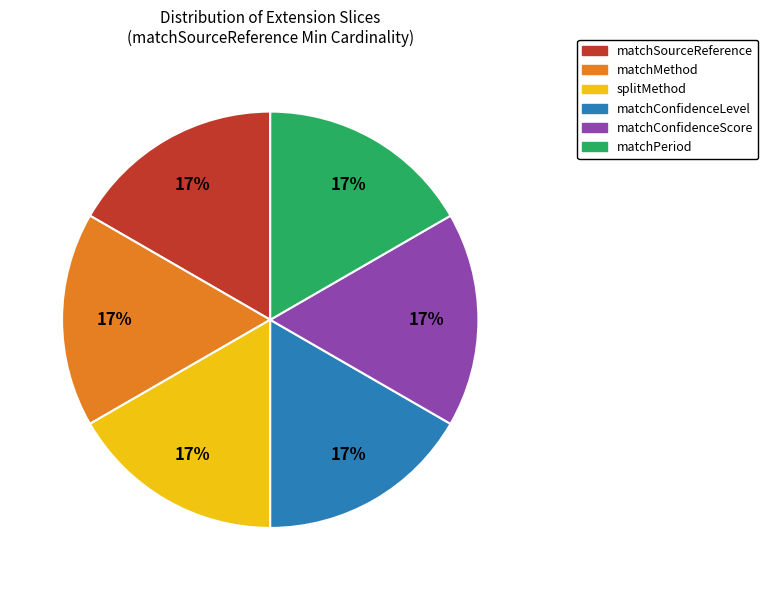

Count the number of slices in the pie.

6